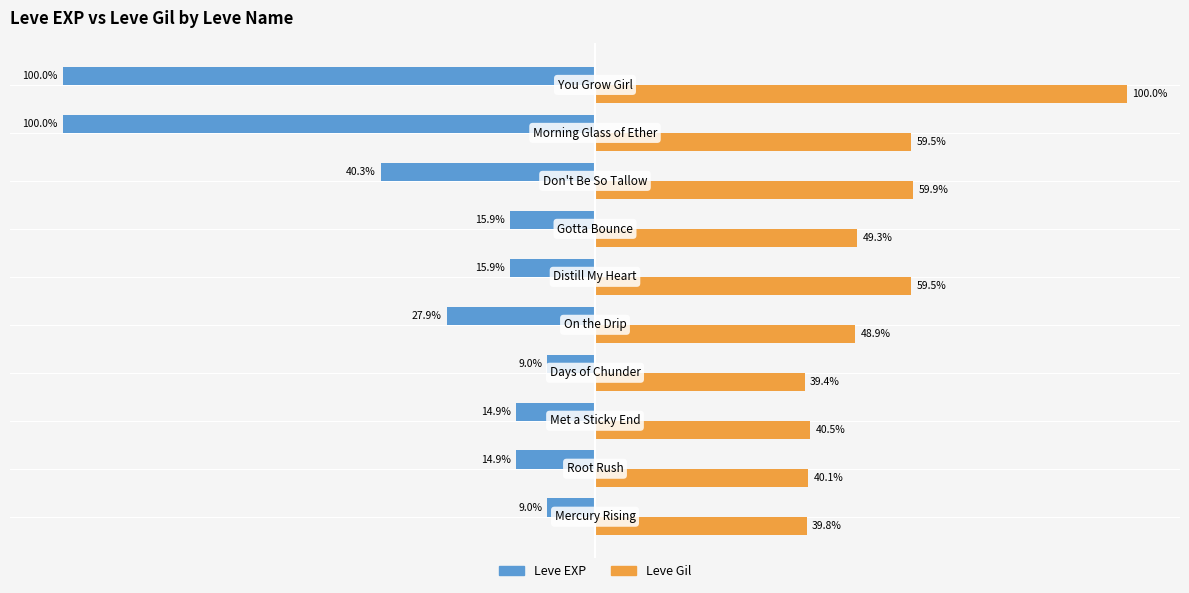

What are all the series names shown in the legend?

Leve EXP, Leve Gil